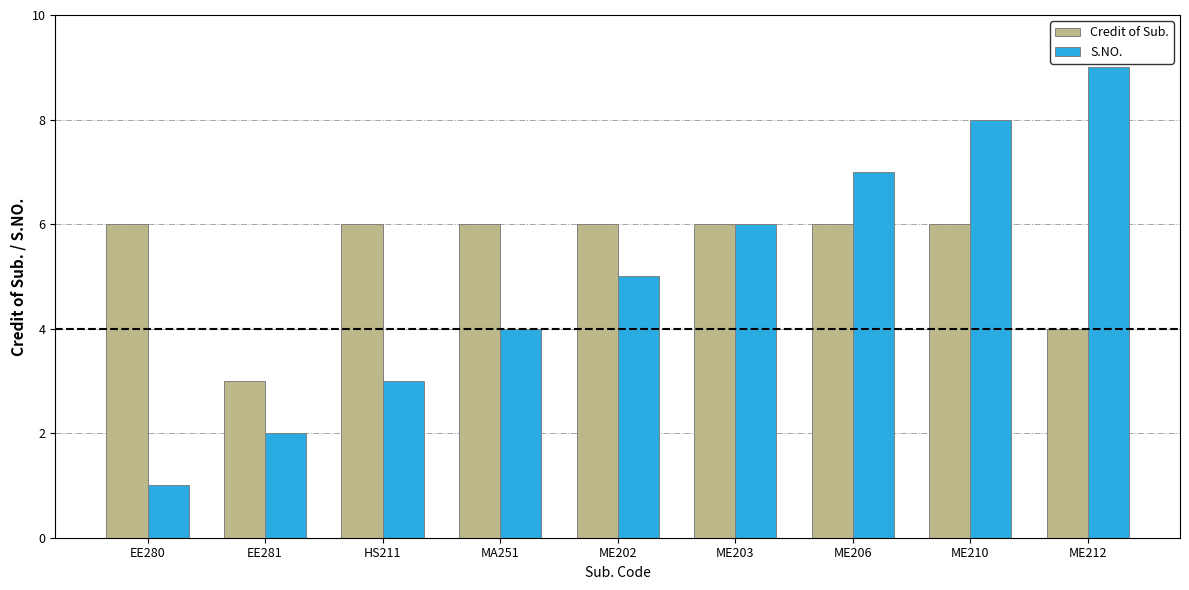

Is it true that S.NO. equals 2 at ME212?

False